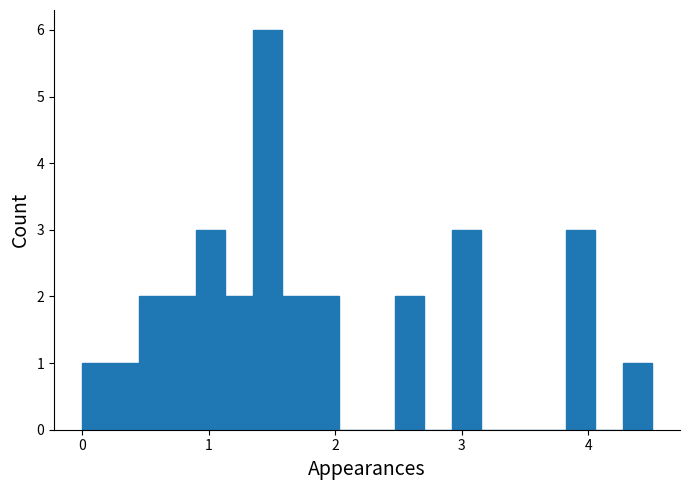

Around what value on the x-axis is the tallest bar? Give the approximate position of its centre, as read against the axis.

1.5